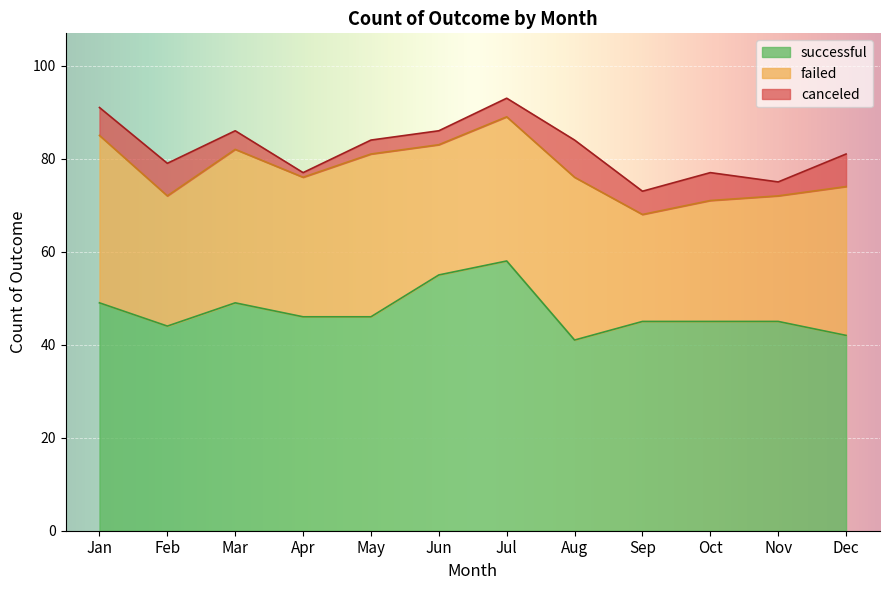

Which series has the largest total across all categories?

successful